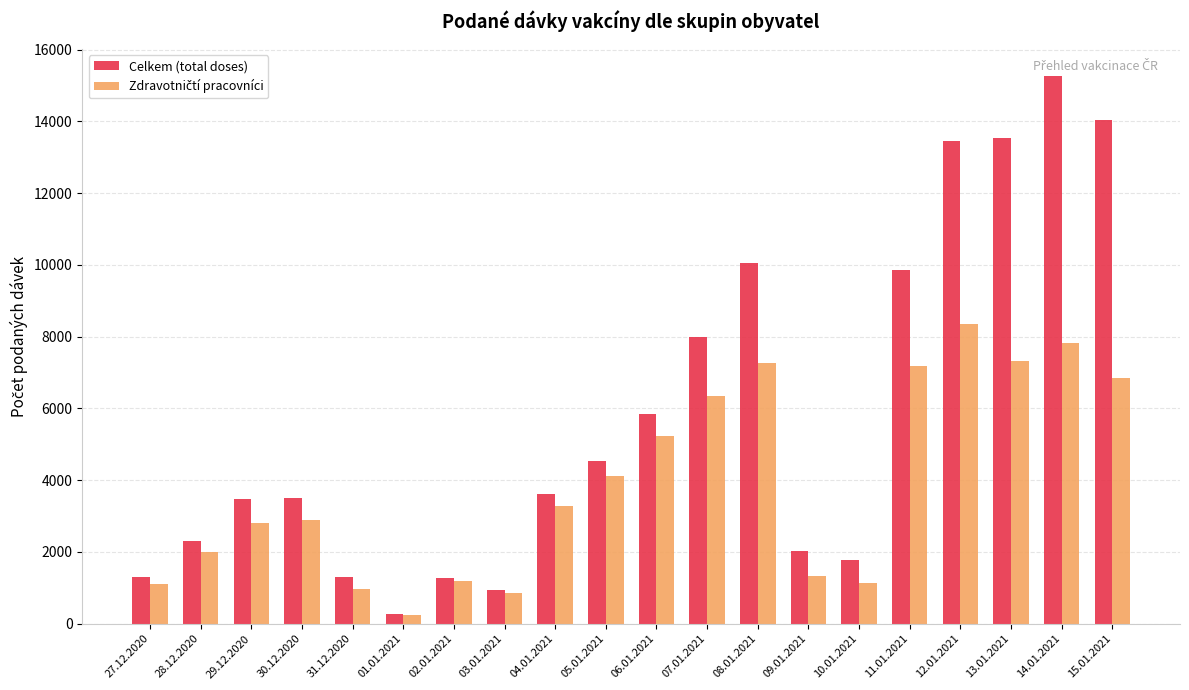

Is it true that Celkem (total doses) equals 3359 at 28.12.2020?

False